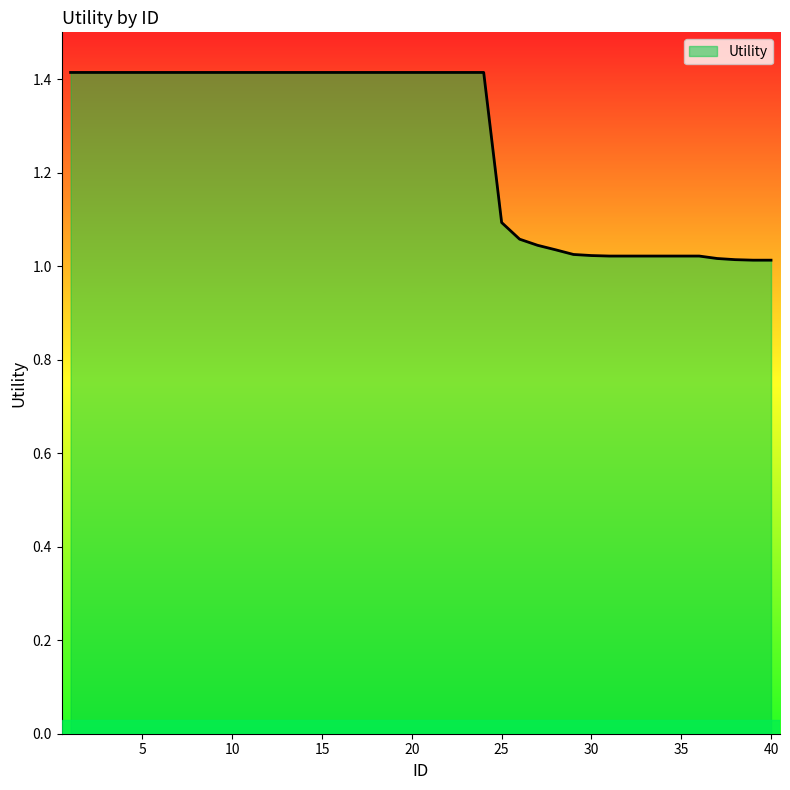

What is the greatest value displayed?

1.4